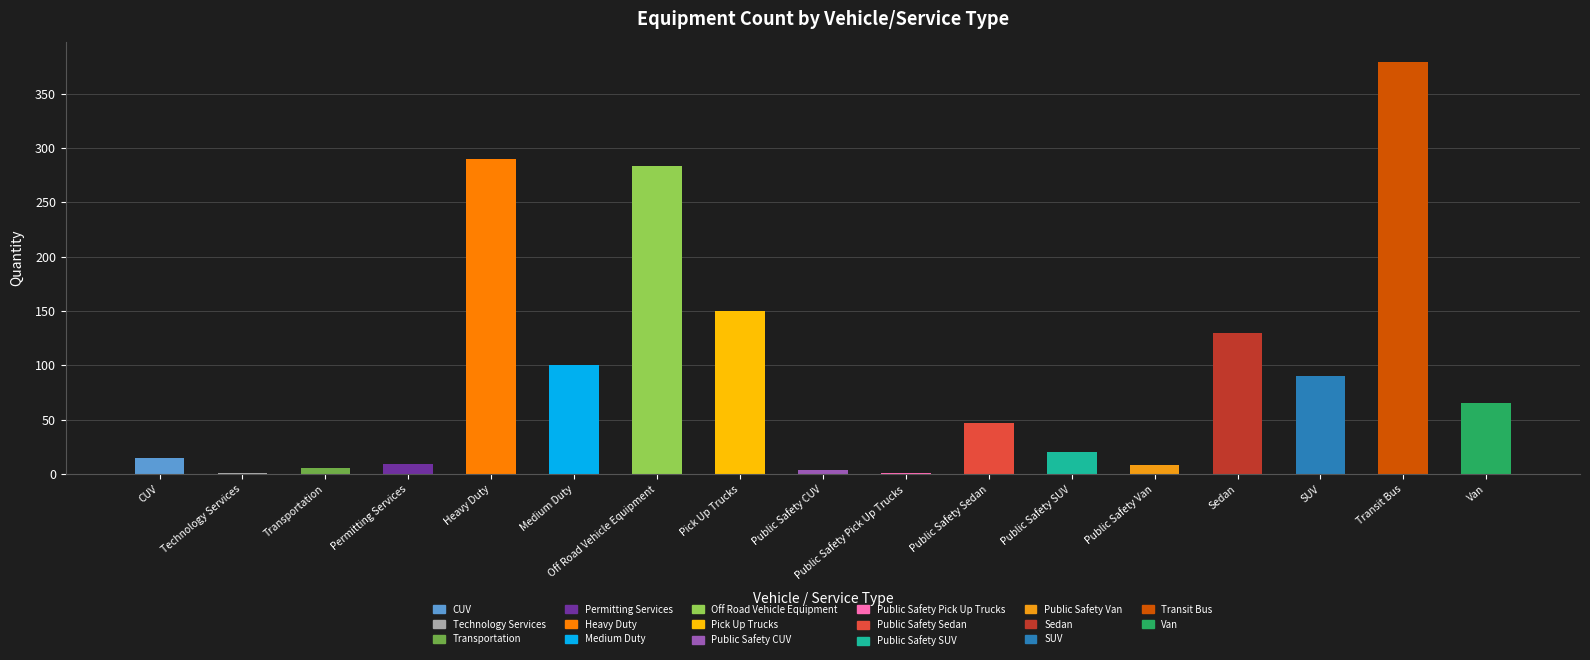

What is the value of the 1st bar from the left?

15